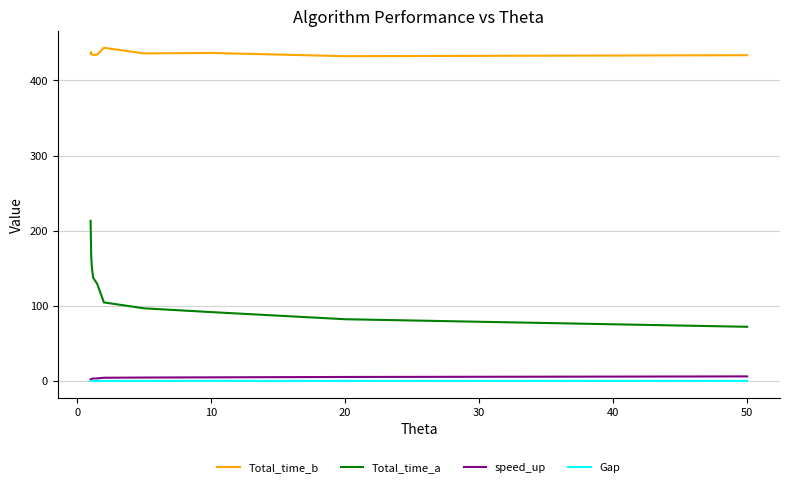

True or false: Total_time_b and Gap intersect in this chart.

False